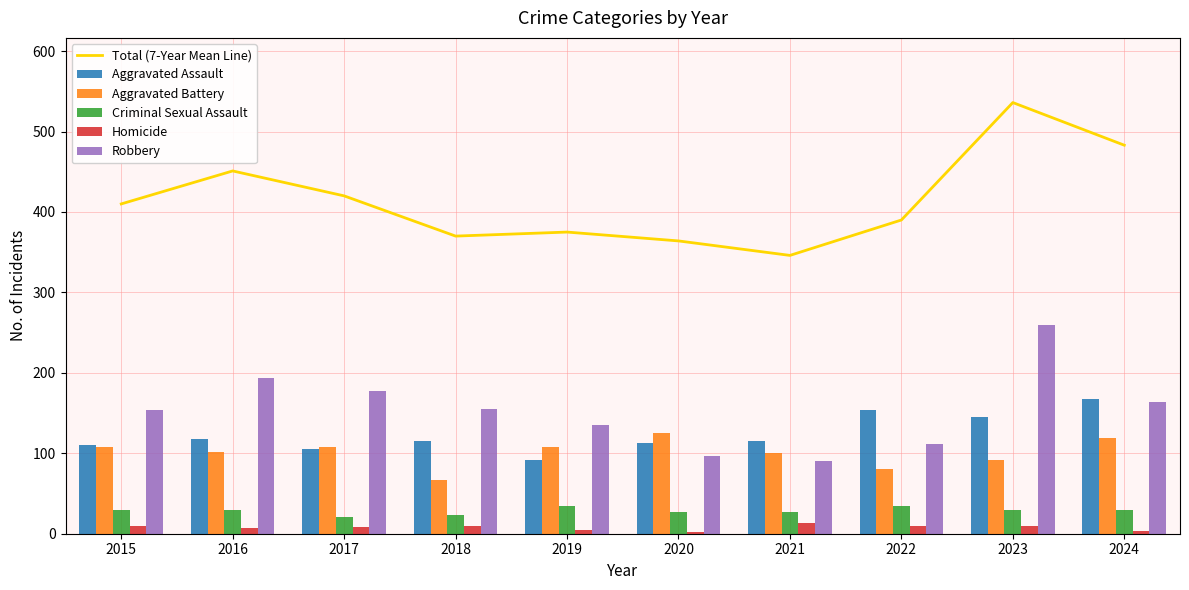

What is the average value of the Aggravated Battery series?

101